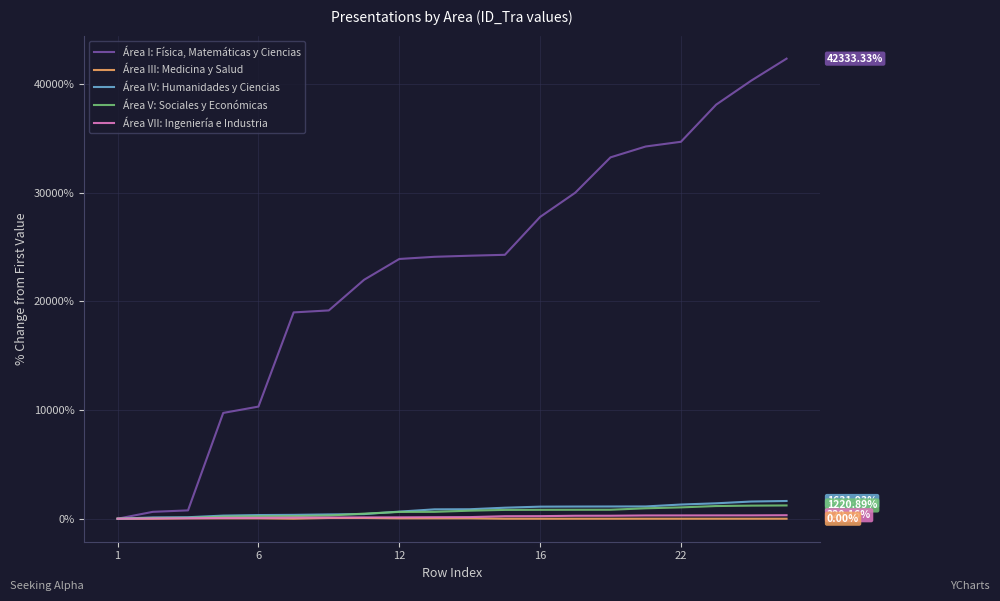

How many series are shown in this chart?

5